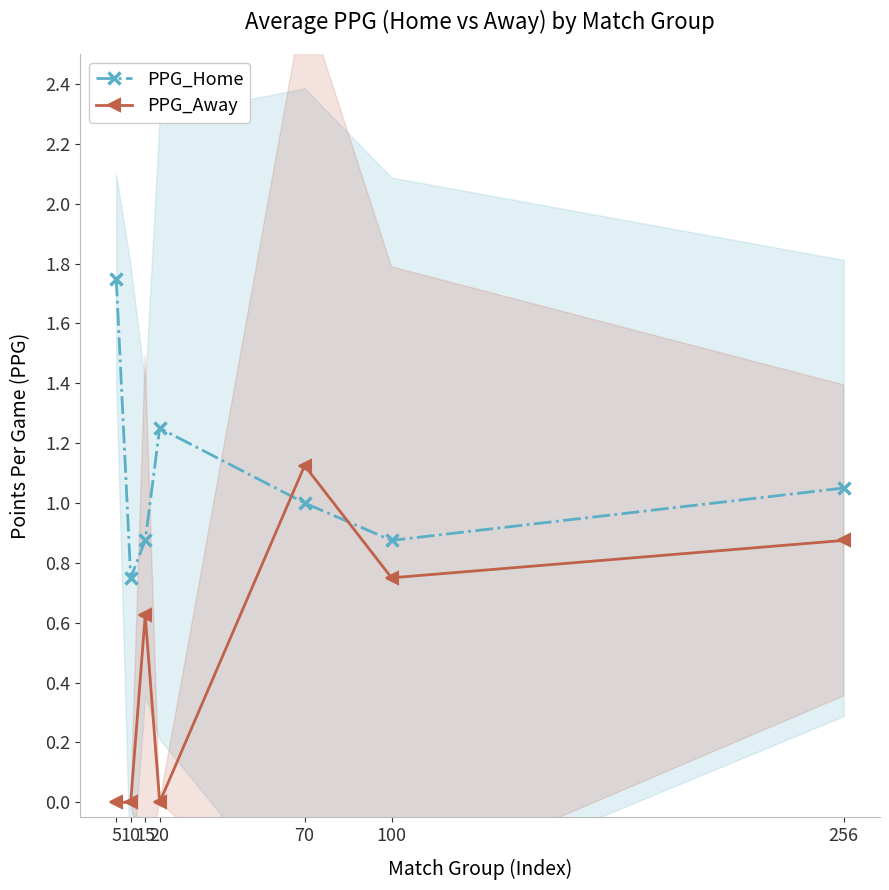

The value of PPG_Away at 20 is 0.0. True or false?

True